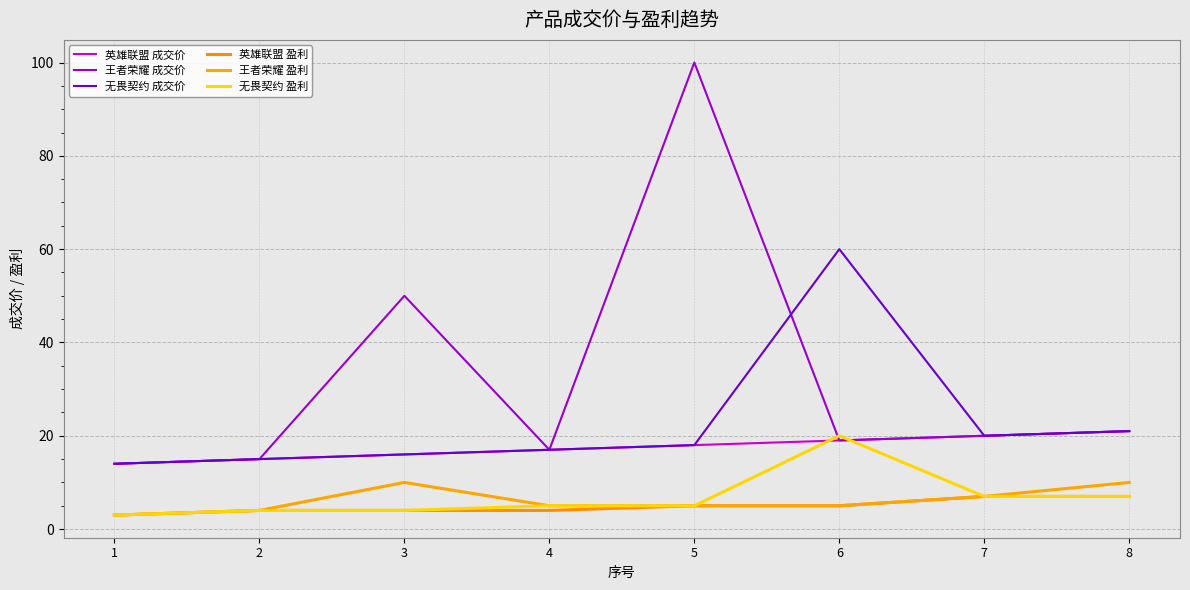

Which series changed the most between 6 and 7?

无畏契约 成交价